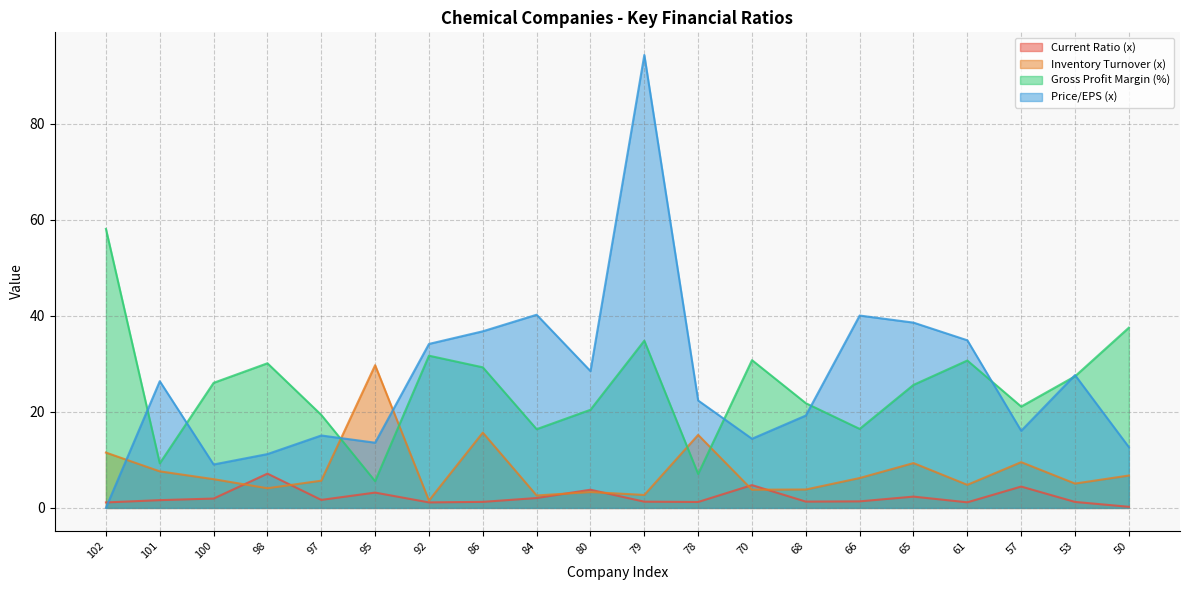

What is the average value of the Inventory Turnover (x) series?

7.7